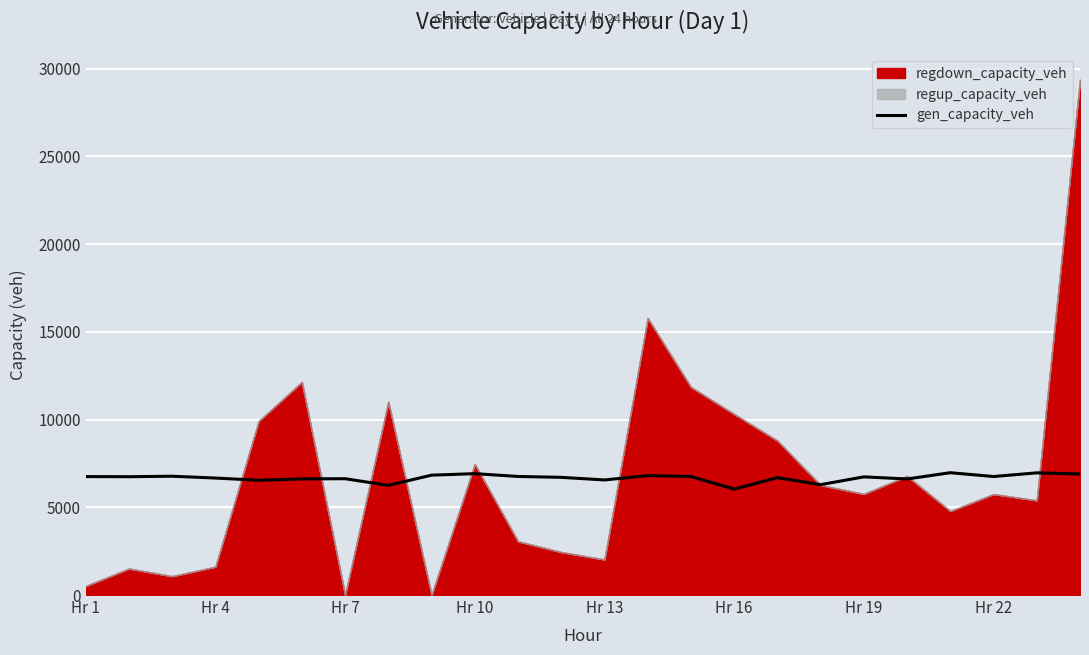

What is the maximum value for gen_capacity_veh?

6969.9